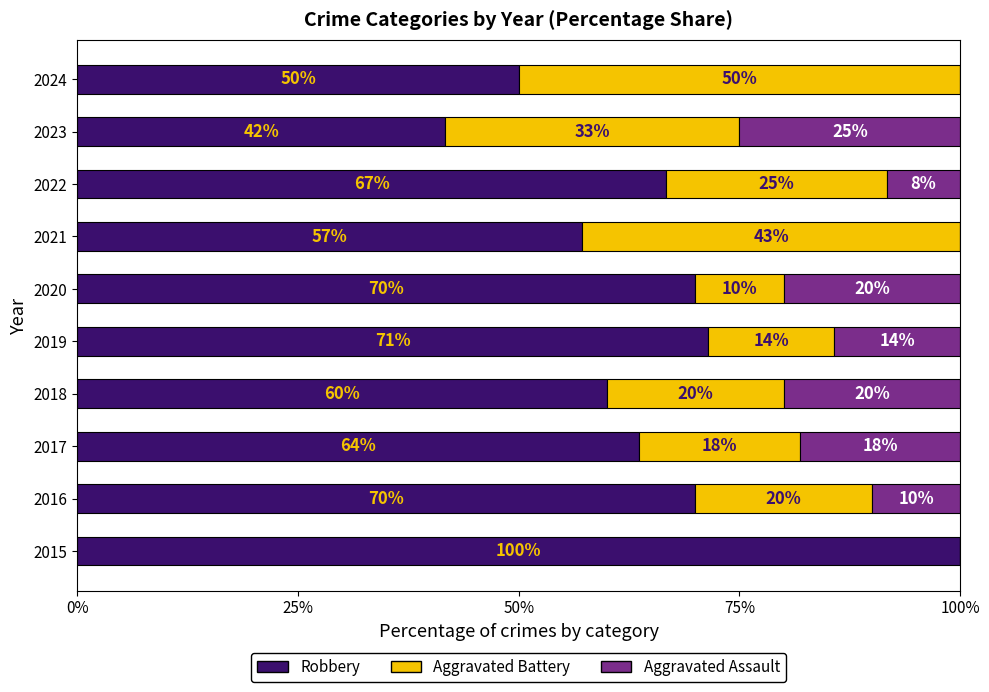

The value of Robbery at 2023 is 22.7. True or false?

False